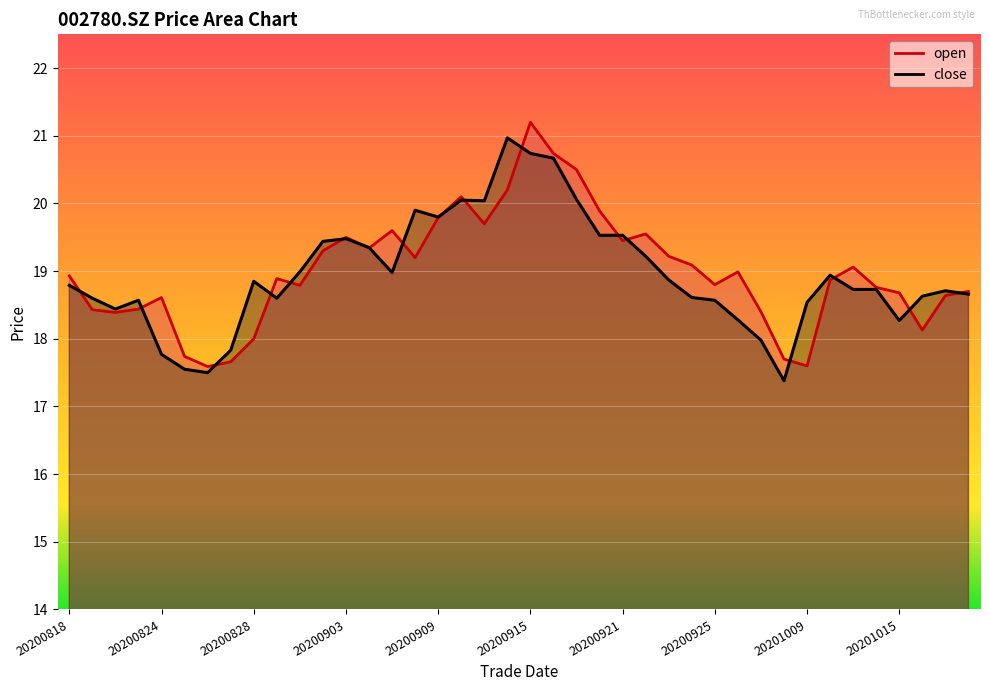

How many data points in open are less than 18?

5